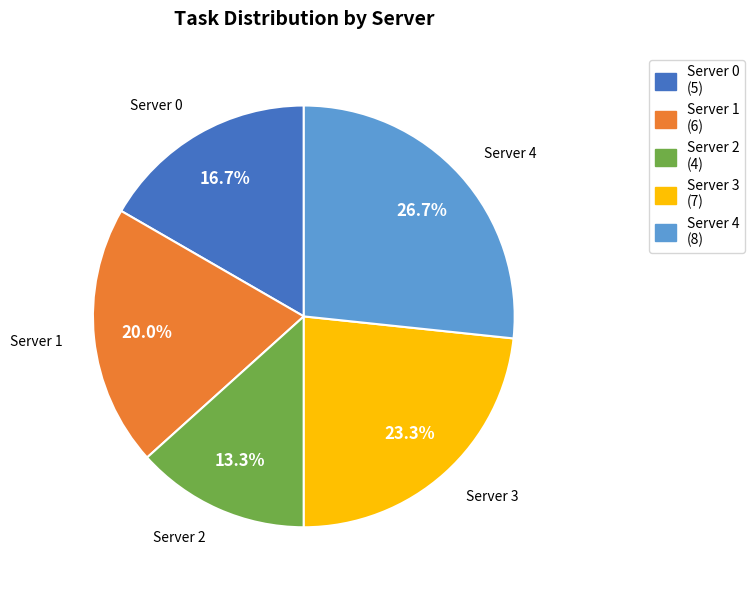

Which has a higher value, Server 3 or Server 1?

Server 3